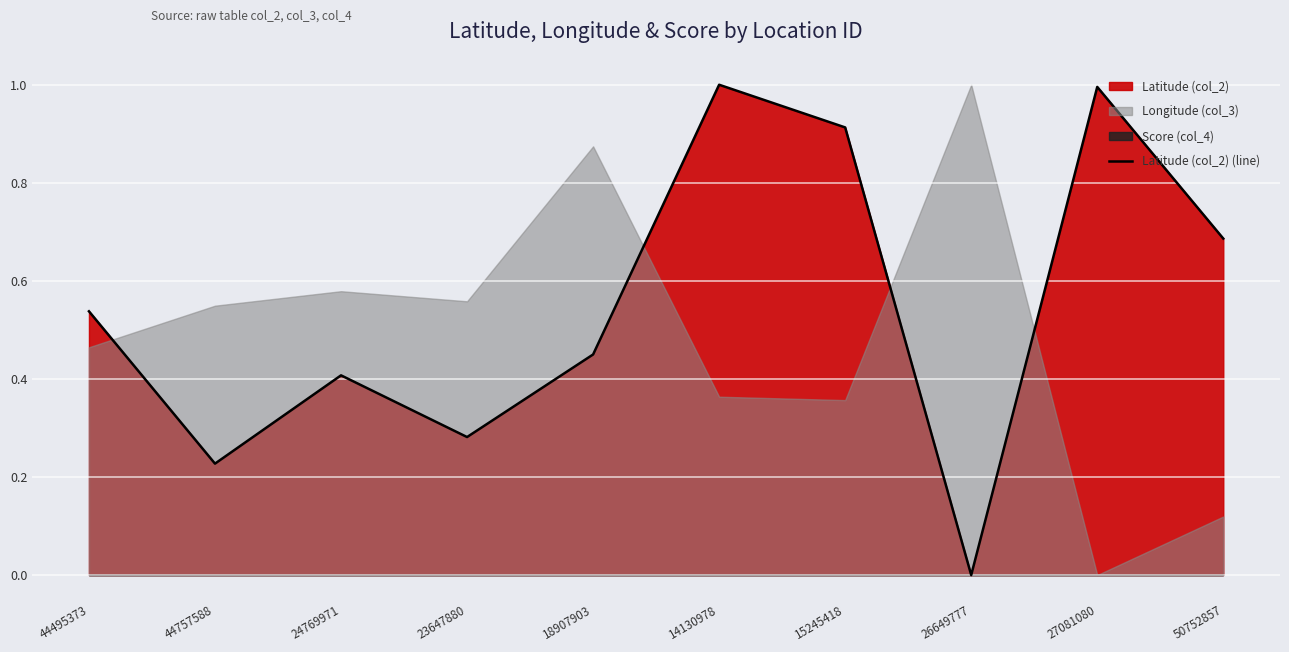

How many points are lower than both their immediate neighbors (excluding endpoints)?

3